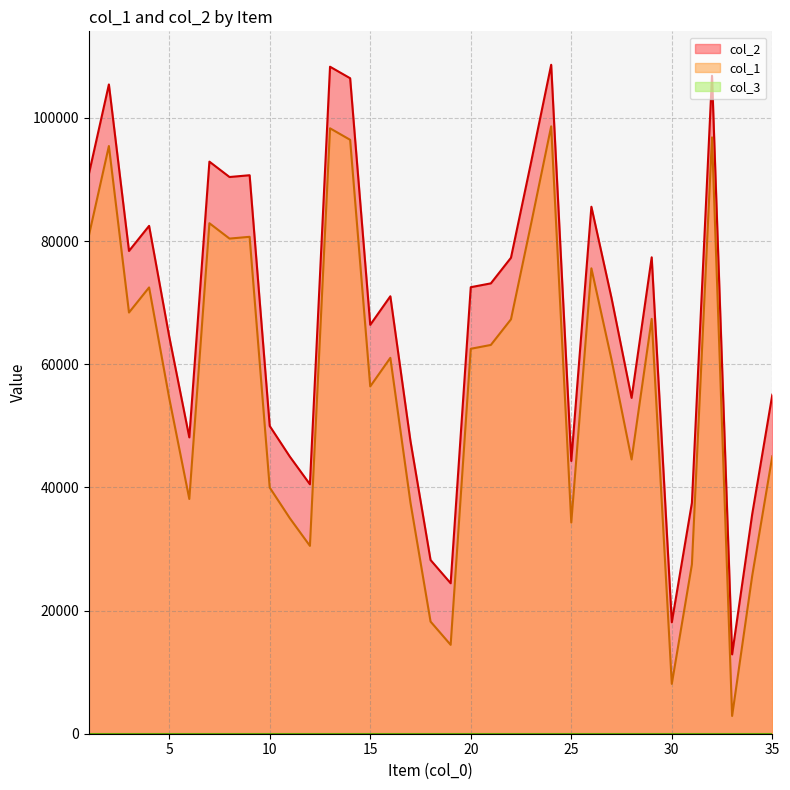

Which series has the largest total across all categories?

col_2